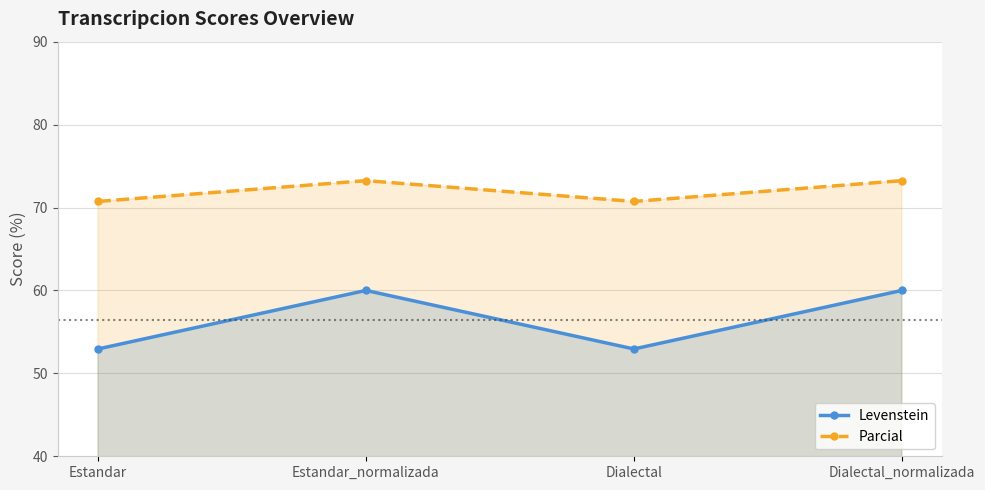

True or false: Parcial and Levenstein cross at least once.

False